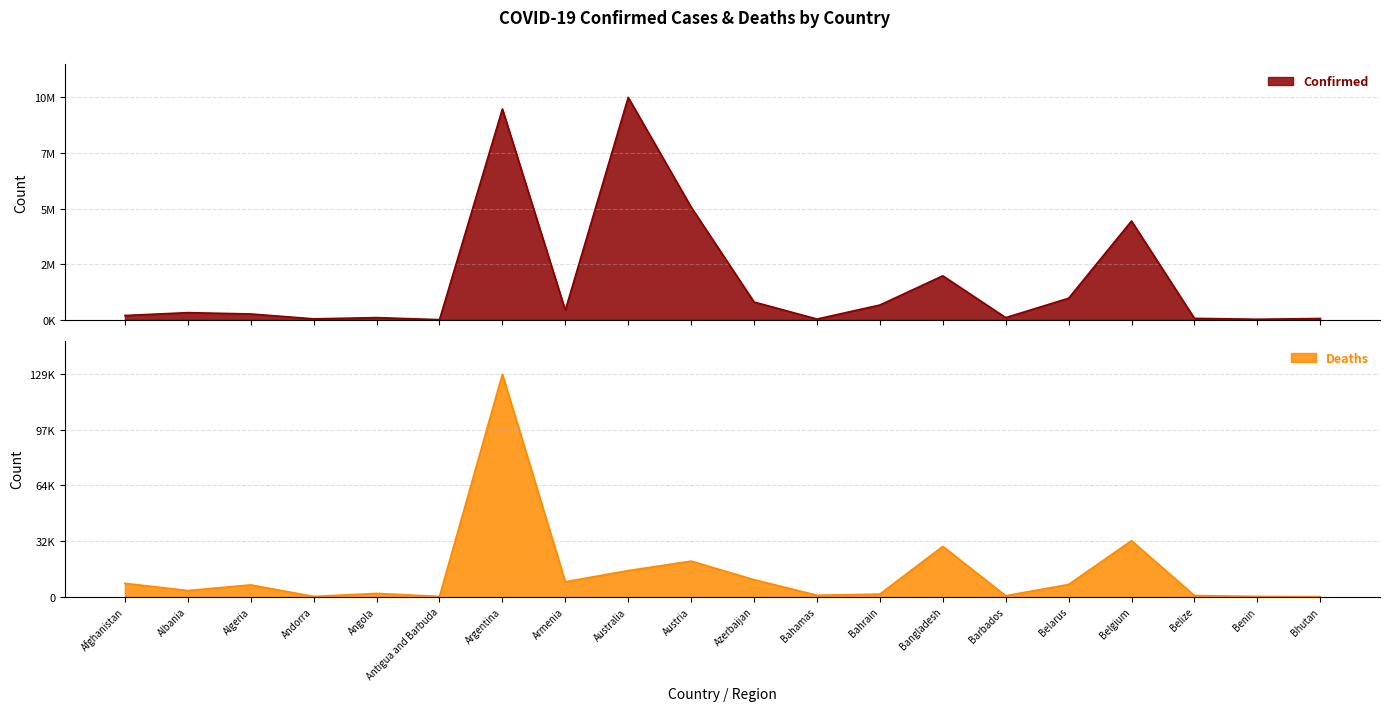

Between Antigua and Barbuda and Argentina, which series saw the biggest shift?

Confirmed